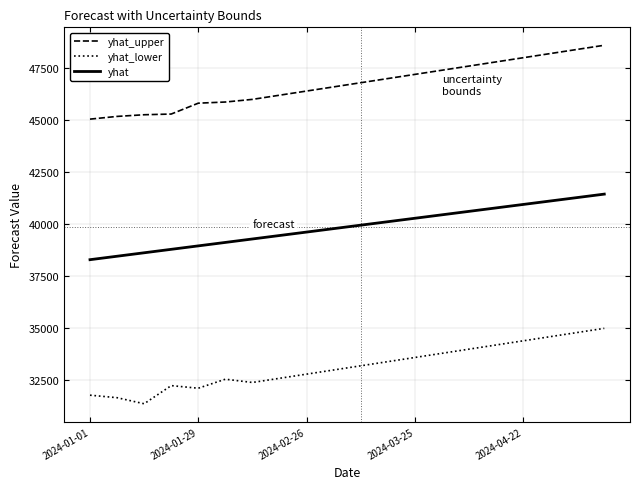

Rank the series by their maximum value, from highest to lowest.

yhat_upper, yhat, yhat_lower